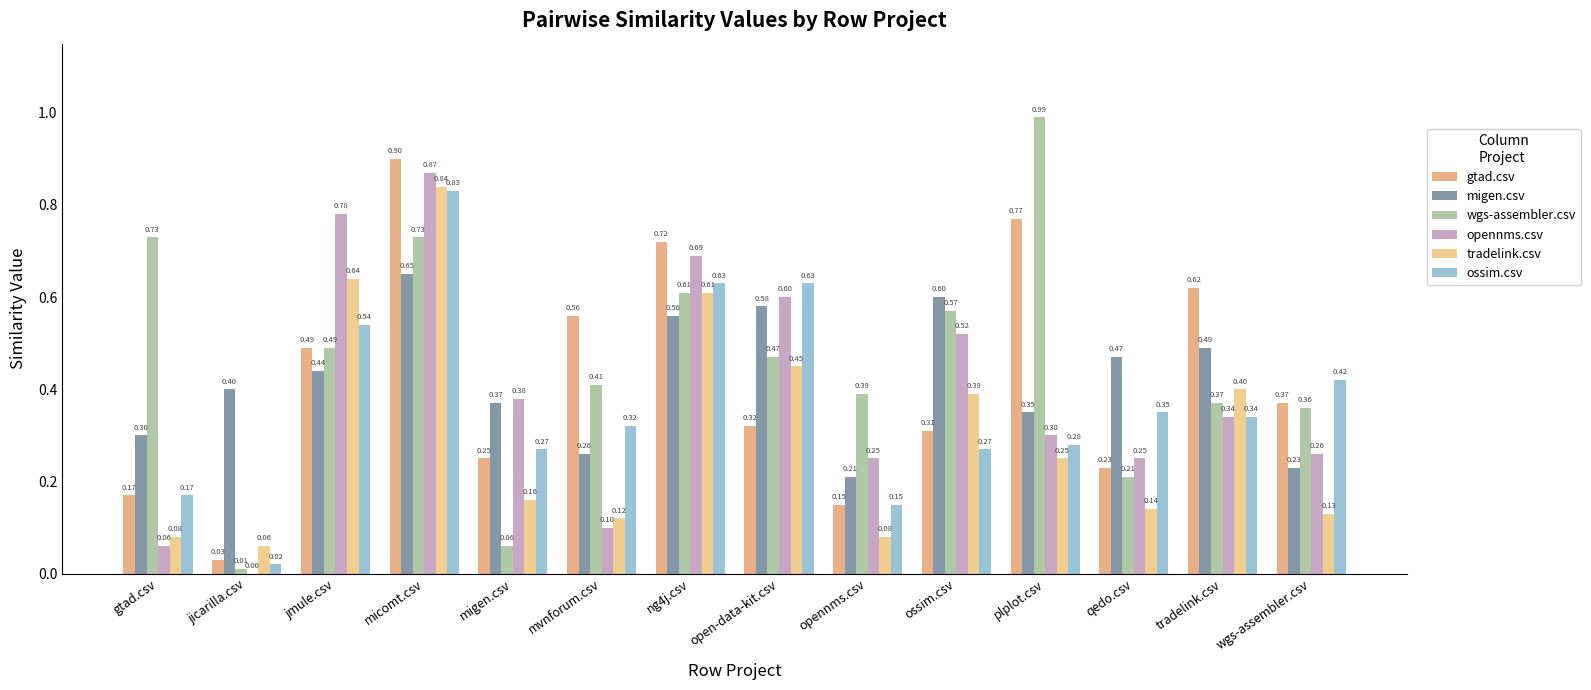

Reading left to right, extract all data points from this chart.

gtad.csv: 0.2	0.0	0.5	0.9	0.2	0.6	0.7	0.3	0.1	0.3	0.8	0.2	0.6	0.4
migen.csv: 0.3	0.4	0.4	0.7	0.4	0.3	0.6	0.6	0.2	0.6	0.3	0.5	0.5	0.2
wgs-assembler.csv: 0.7	0.0	0.5	0.7	0.1	0.4	0.6	0.5	0.4	0.6	1.0	0.2	0.4	0.4
opennms.csv: 0.1	0.0	0.8	0.9	0.4	0.1	0.7	0.6	0.2	0.5	0.3	0.2	0.3	0.3
tradelink.csv: 0.1	0.1	0.6	0.8	0.2	0.1	0.6	0.5	0.1	0.4	0.2	0.1	0.4	0.1
ossim.csv: 0.2	0.0	0.5	0.8	0.3	0.3	0.6	0.6	0.1	0.3	0.3	0.3	0.3	0.4